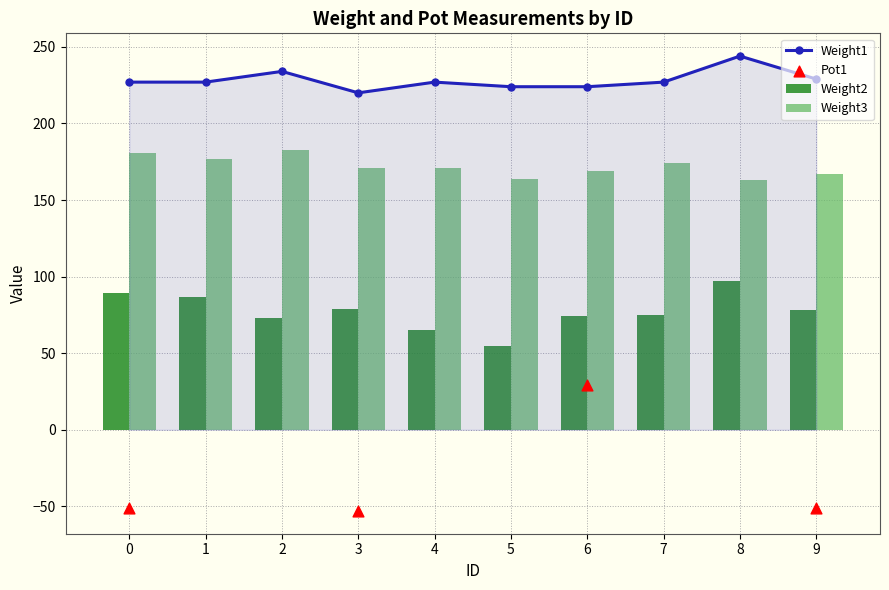

The value of Weight1 at 2 is 367. True or false?

False